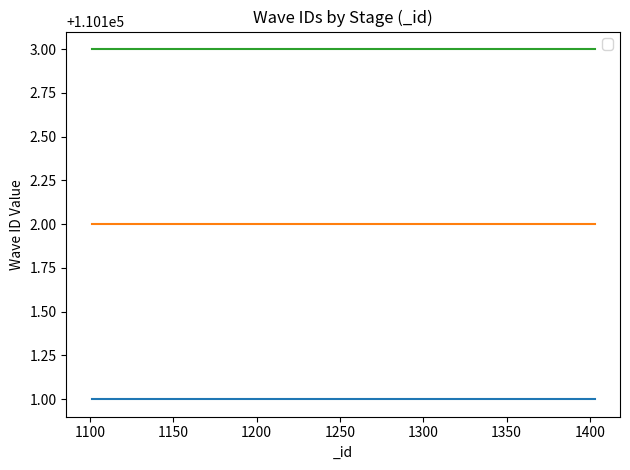

Reading right to left, list all the values displayed in this chart.

_waveID_1: 110101	110101	110101	110101	110101	110101	110101	110101	110101	110101	110101	110101
_waveID_2: 110102	110102	110102	110102	110102	110102	110102	110102	110102	110102	110102	110102
_waveID_3: 110103	110103	110103	110103	110103	110103	110103	110103	110103	110103	110103	110103